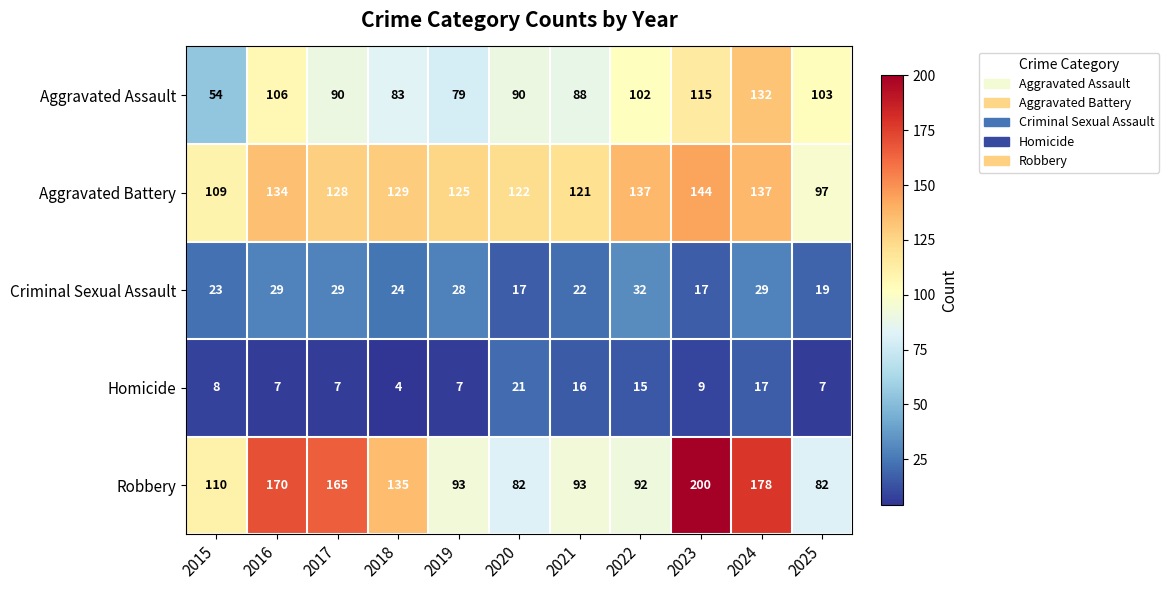

What is the sum of all Aggravated Assault values?

1042